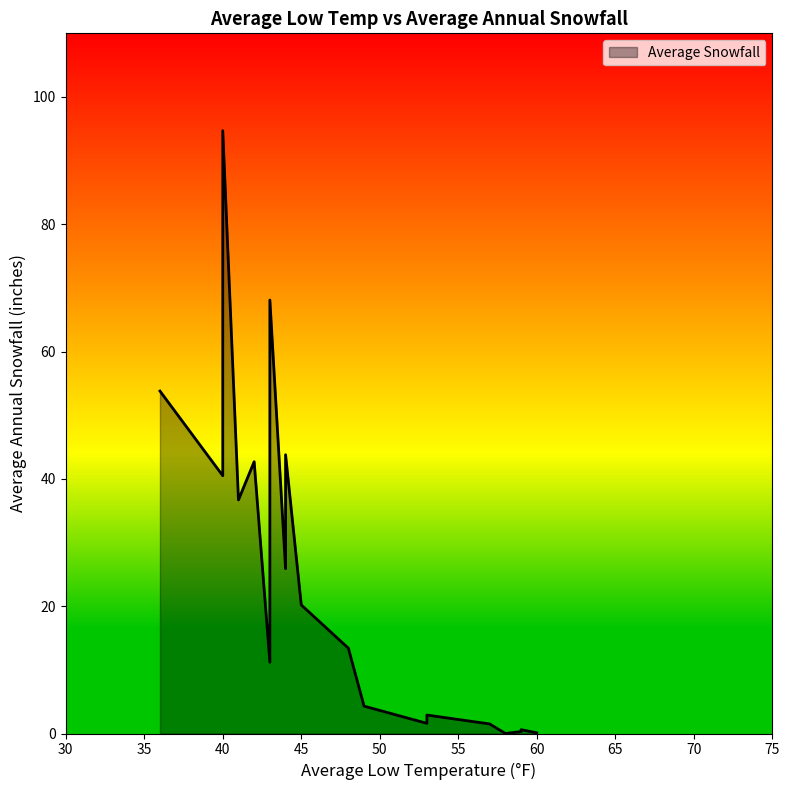

The value at 43 is 18.1. True or false?

False